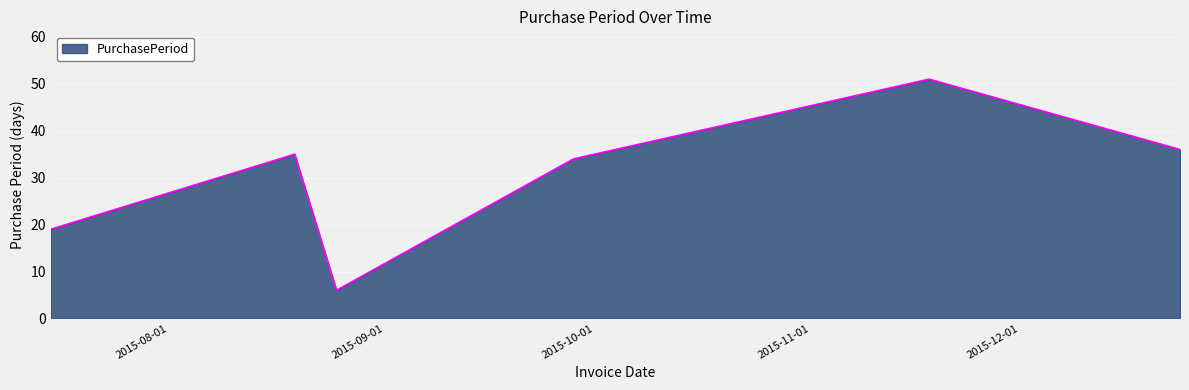

Count the number of categories in the chart.

6